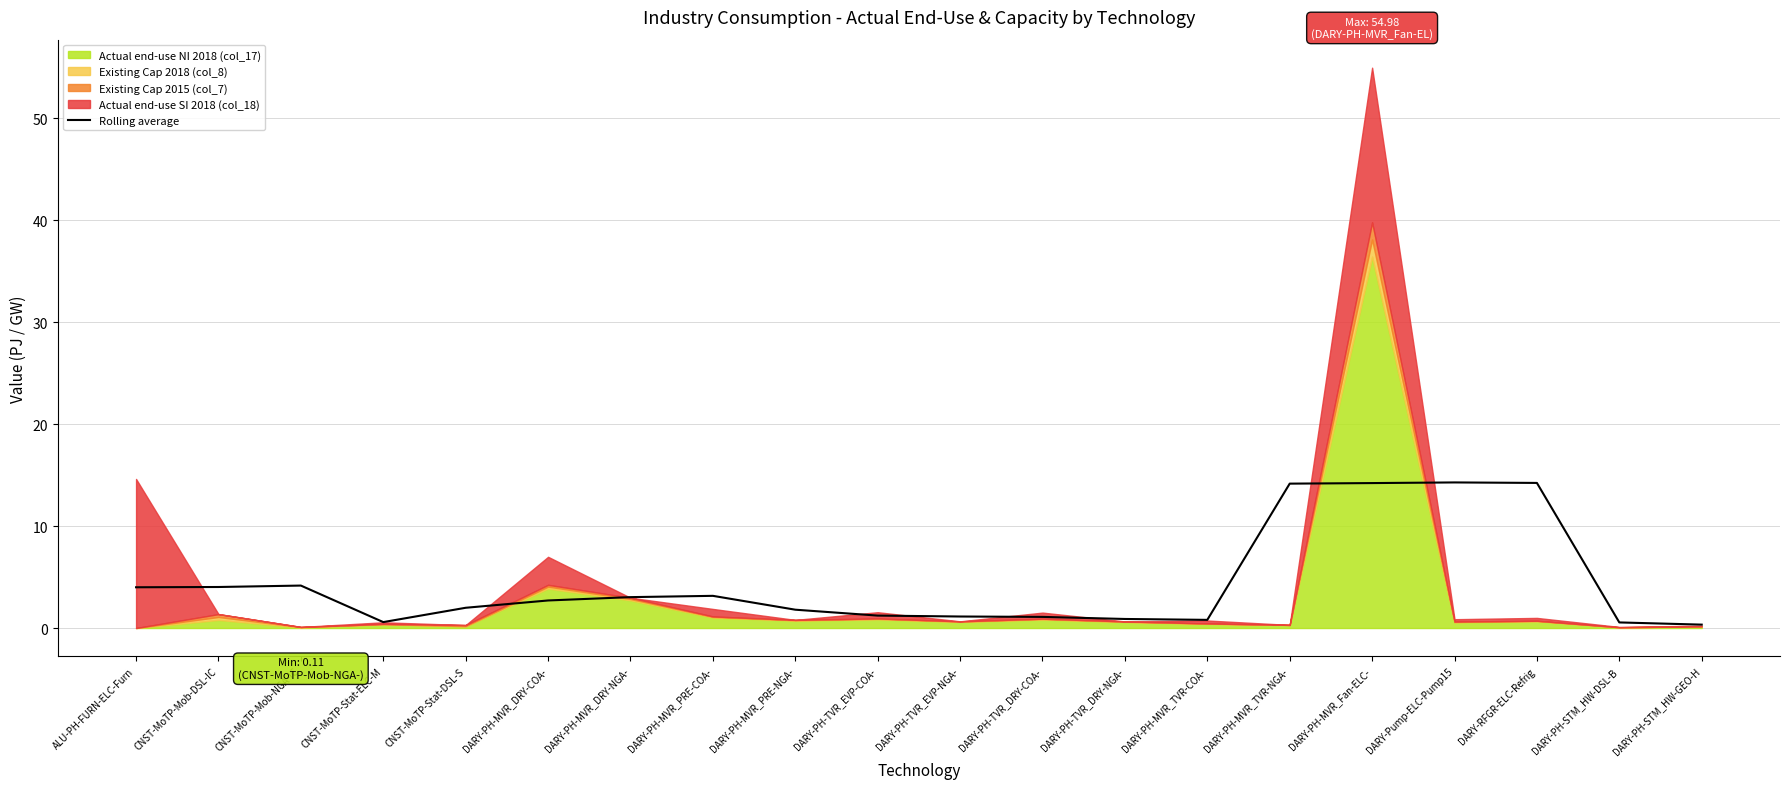

Read the Rolling average value at DARY-PH-MVR_Fan-ELC-.

14.2